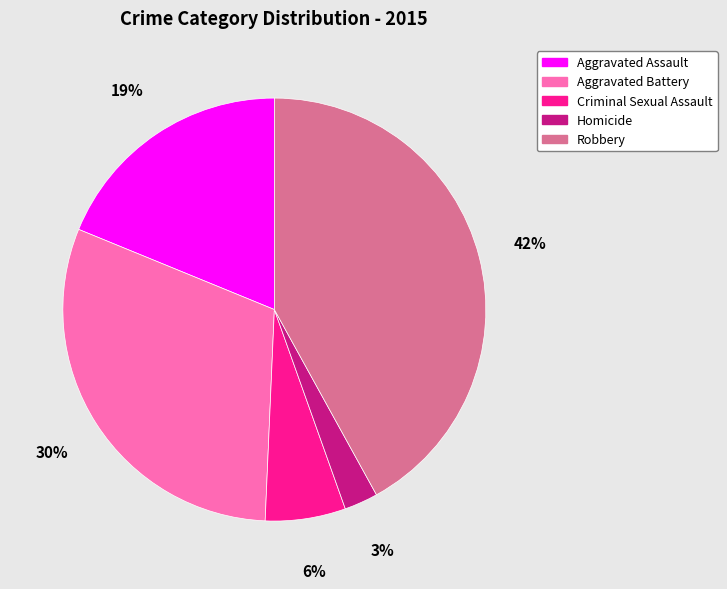

Is it true that Aggravated Assault is 19% of the pie?

True